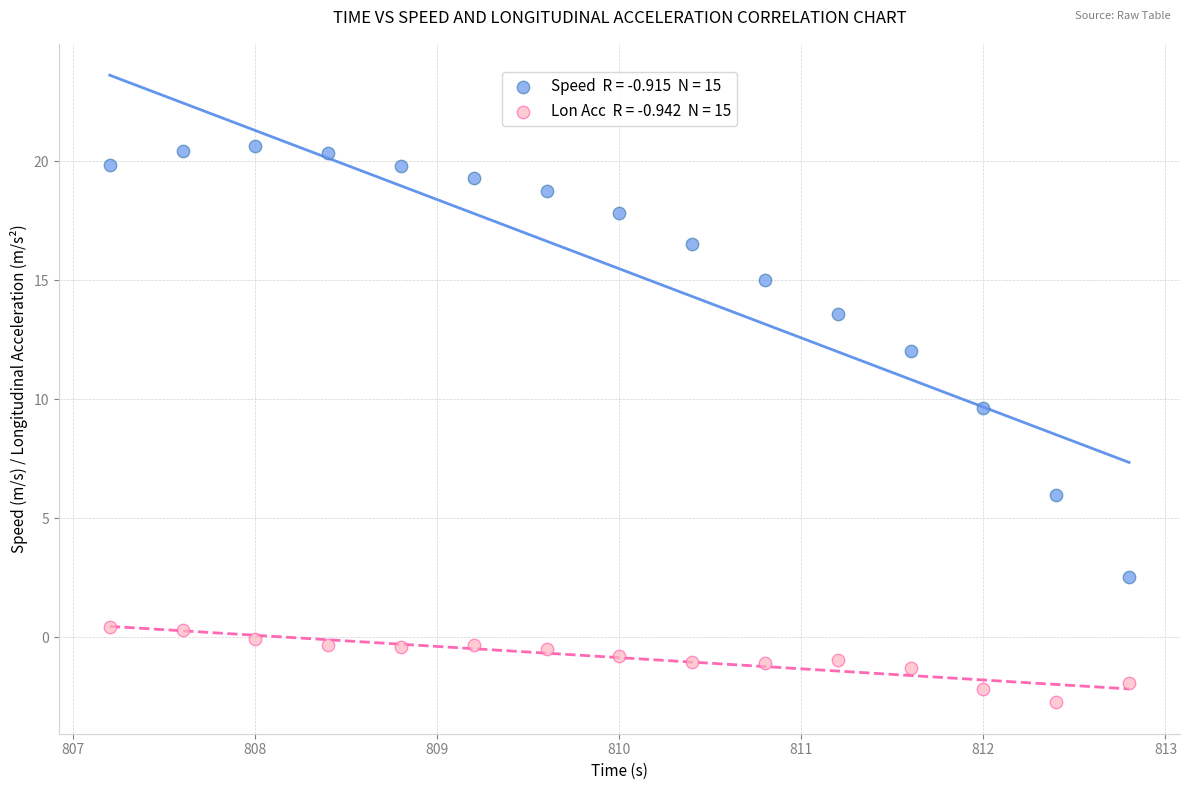

Across all series, what Y value is closest to 8?

9.7